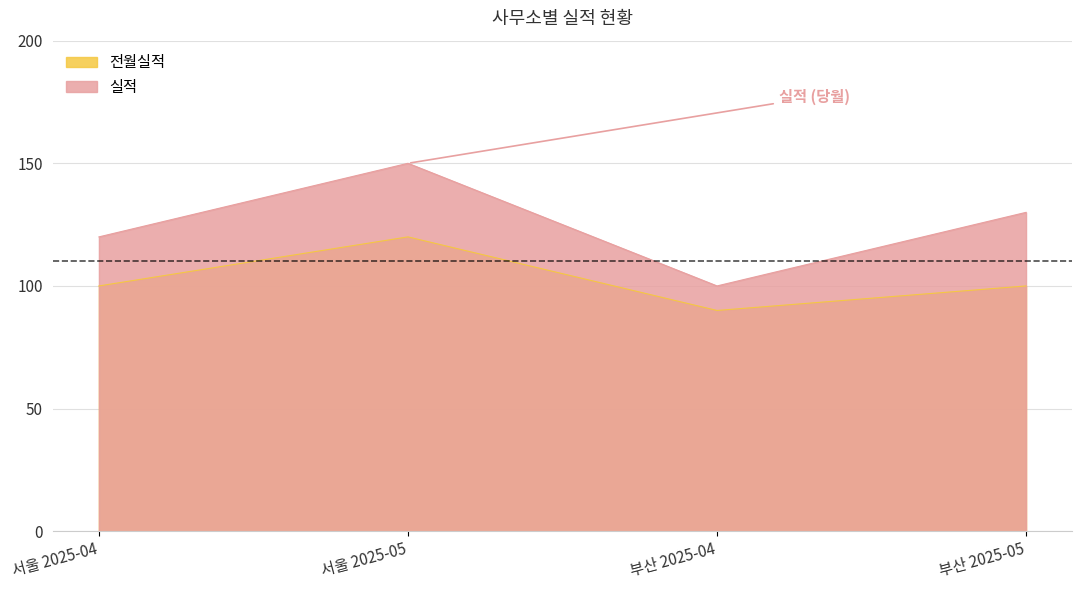

Which series has the widest spread of values?

실적